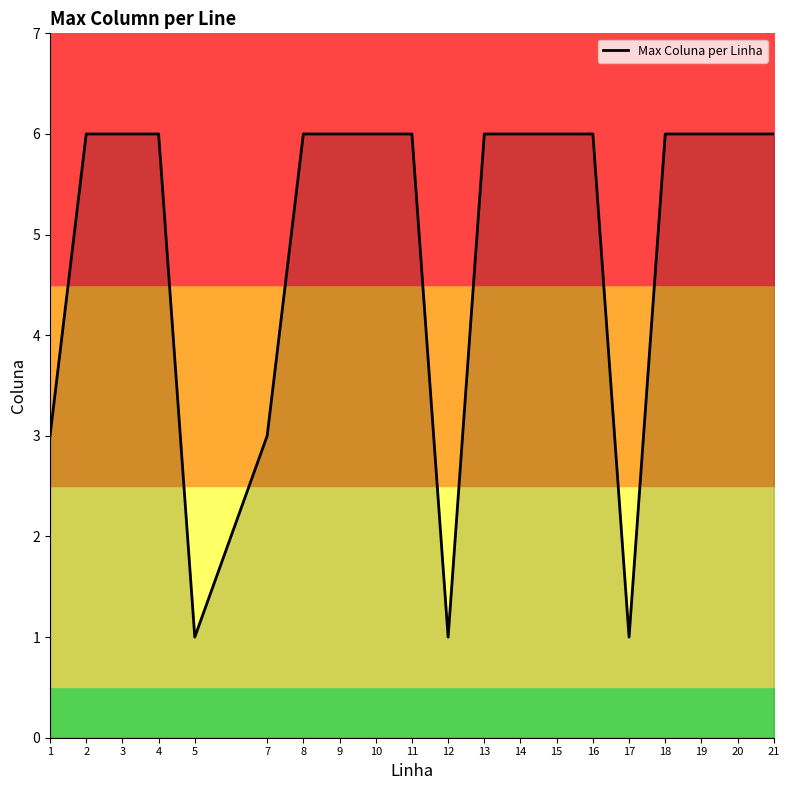

What is the change in value from 12 to 18?

+5